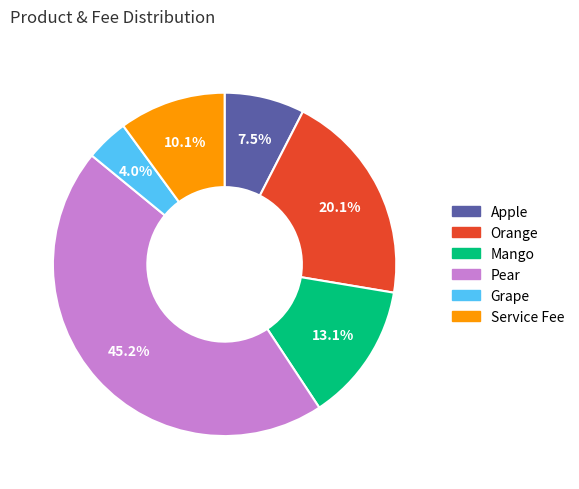

To the nearest percent, what is the difference between the largest and smallest slice percentages?

41%